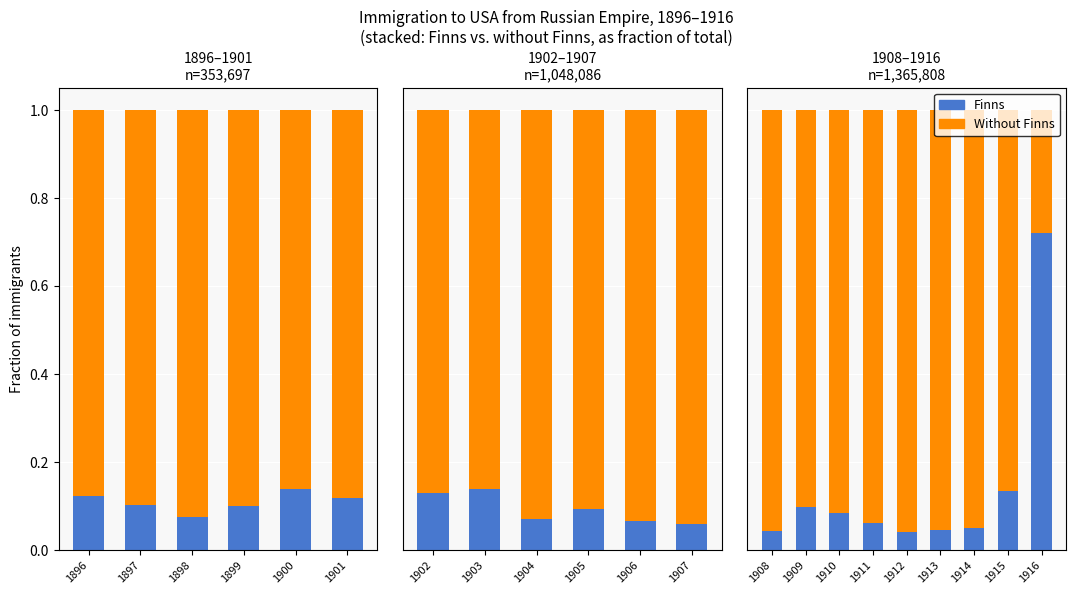

What is the difference between the Without Finns values at 1916 and 1915?

0.6